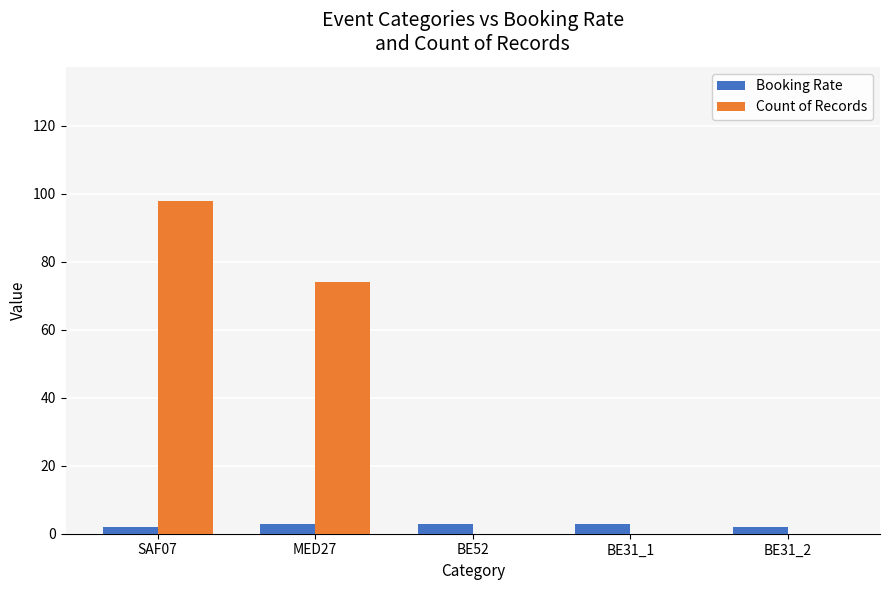

Reading right to left, extract all data points from this chart.

Booking Rate: 2	3	3	3	2
Count of Records: 0	0	0	74	98